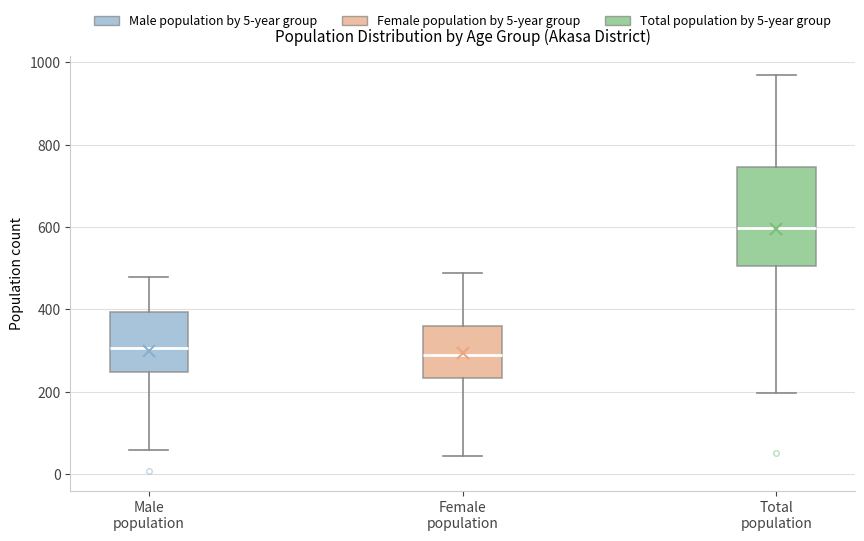

Which box has the highest median line?

Total population